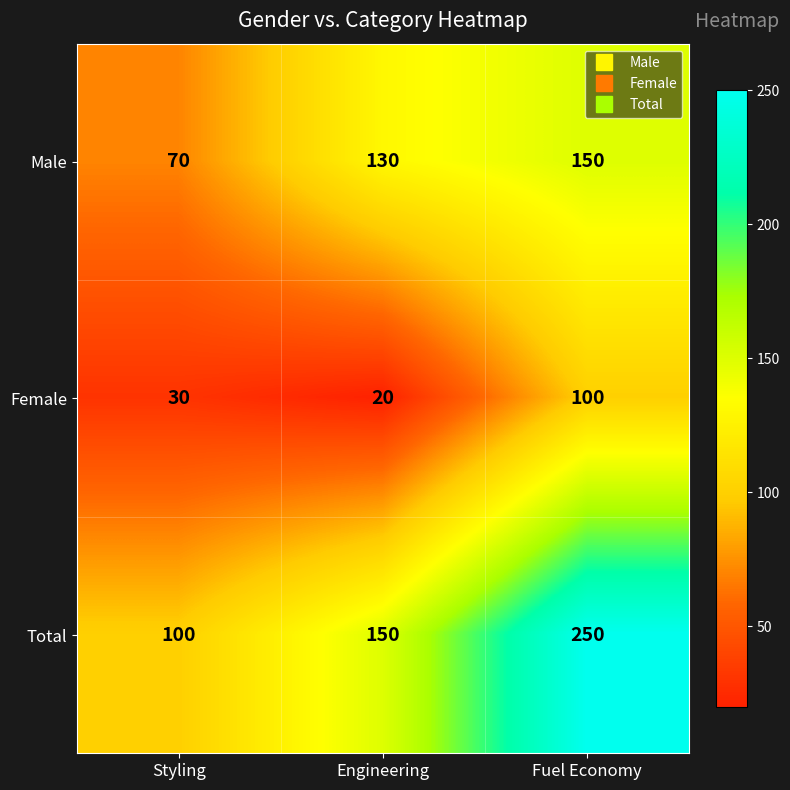

List the series in order of their overall mean, lowest first.

Female, Male, Total